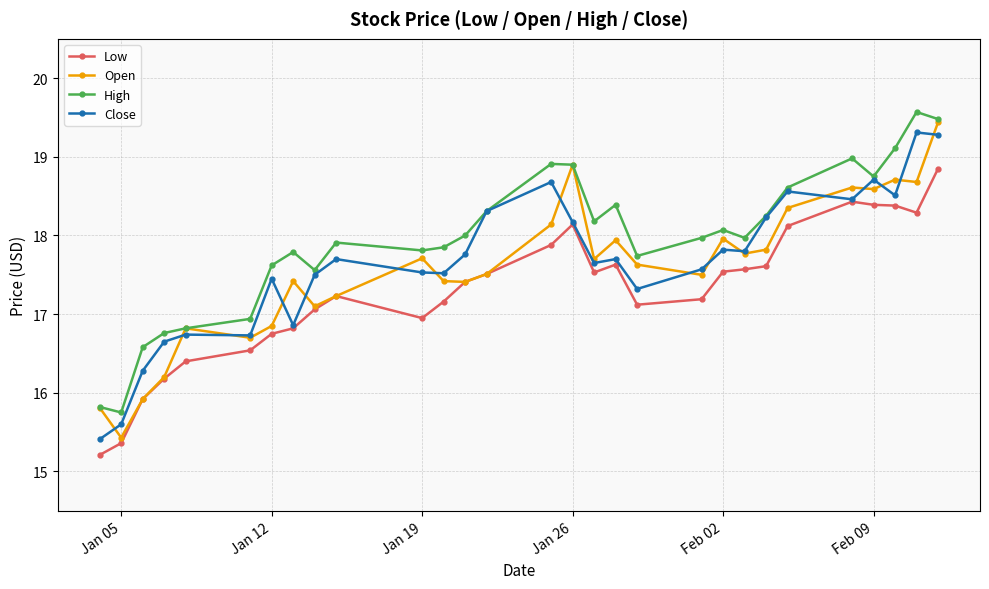

What is the highest value of the Close series?

19.3